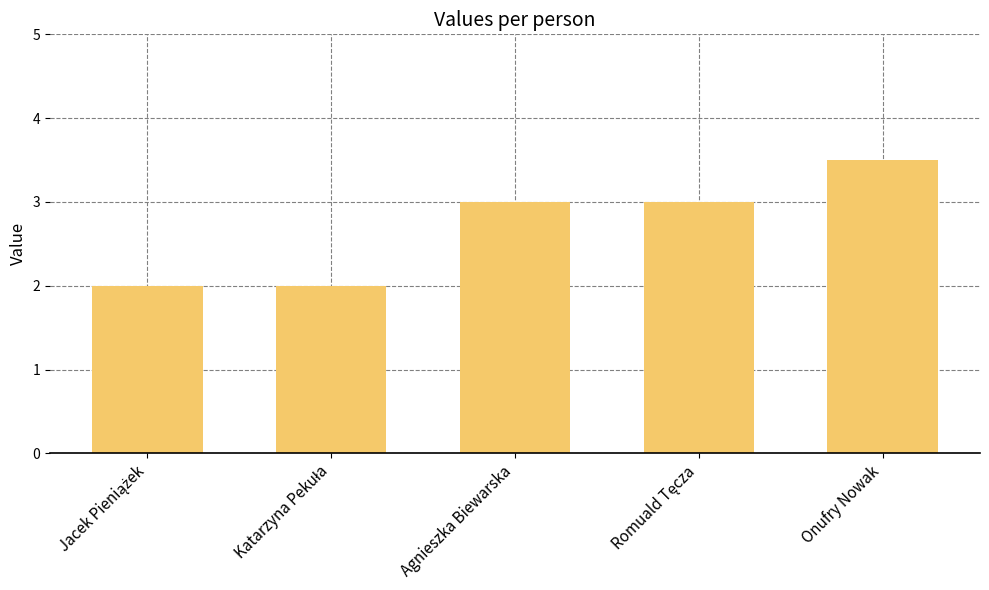

Are the bars horizontal?

No